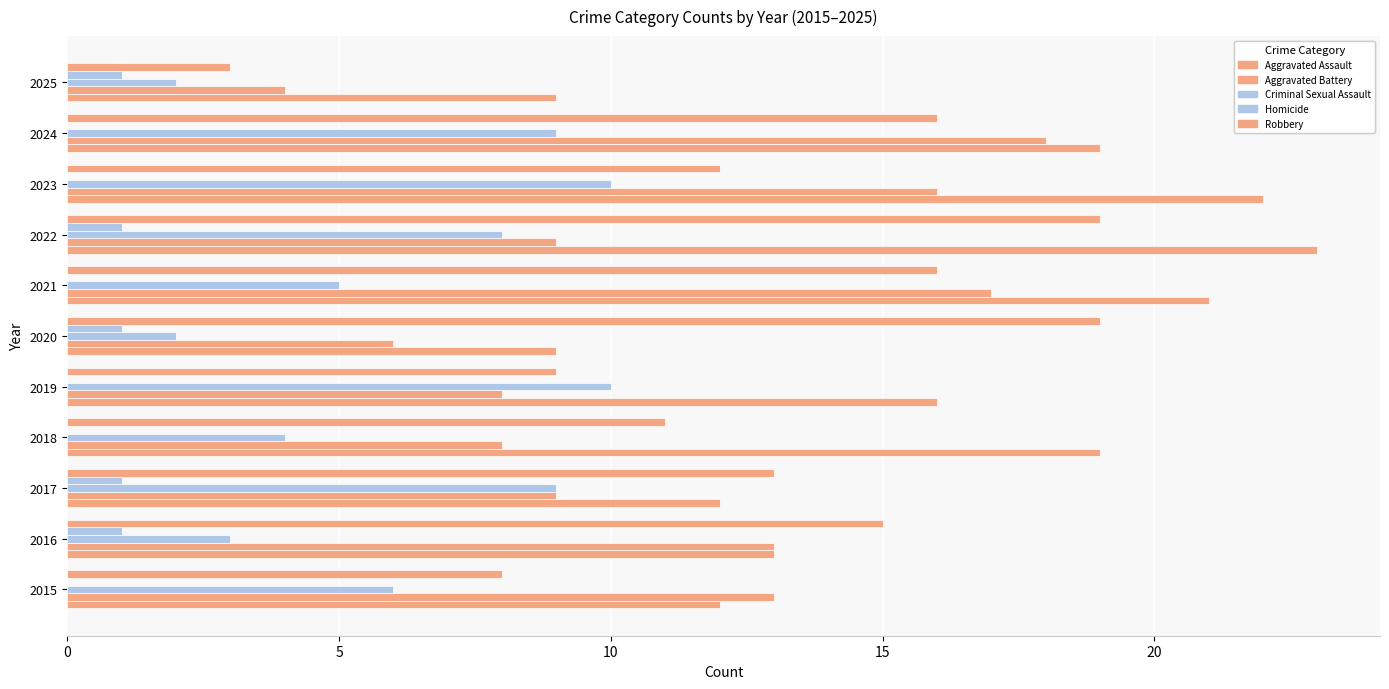

How many data points does each series have?

11